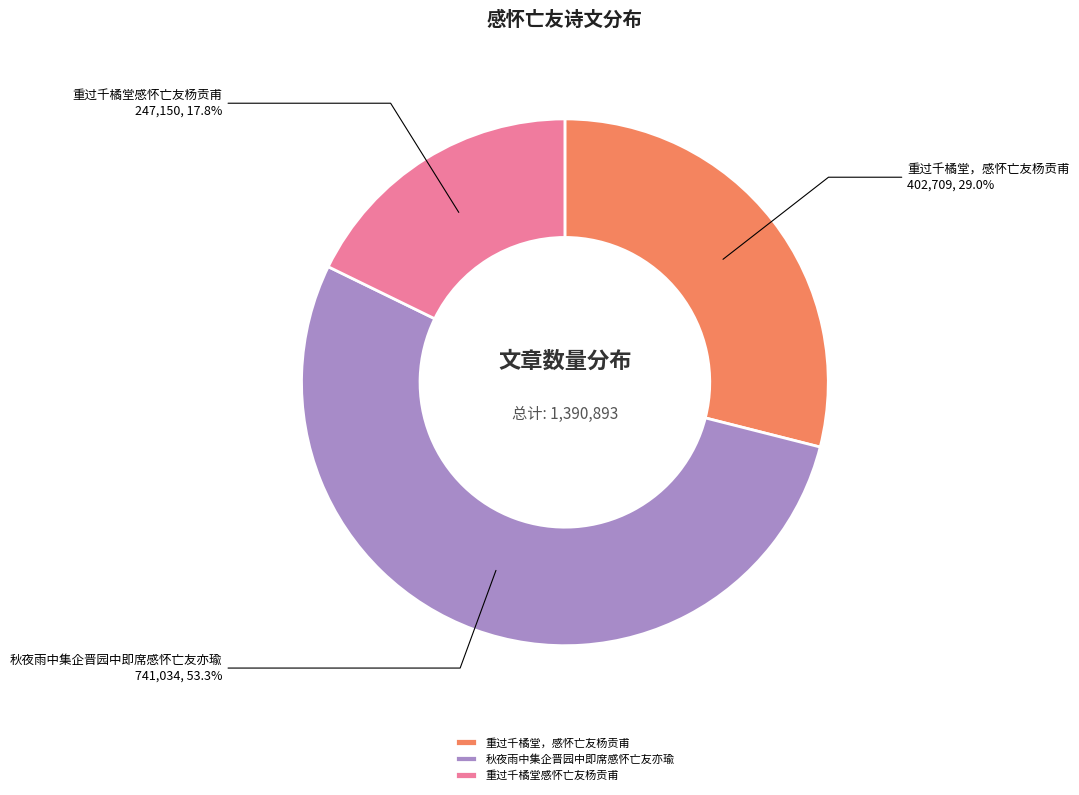

Is 重过千橘堂感怀亡友杨贡甫 the majority of the pie?

No